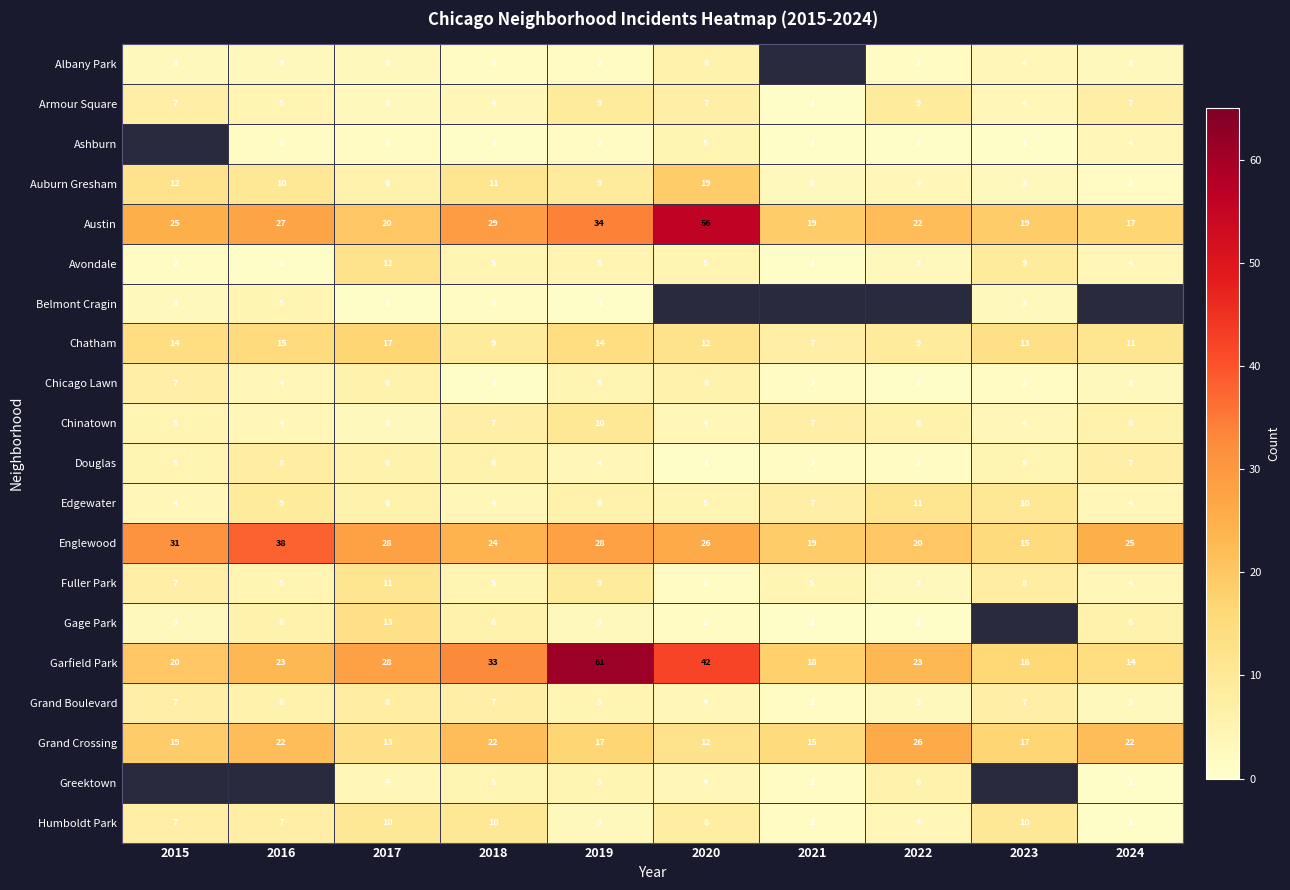

The value of Englewood at 2023 is 23.8. True or false?

False